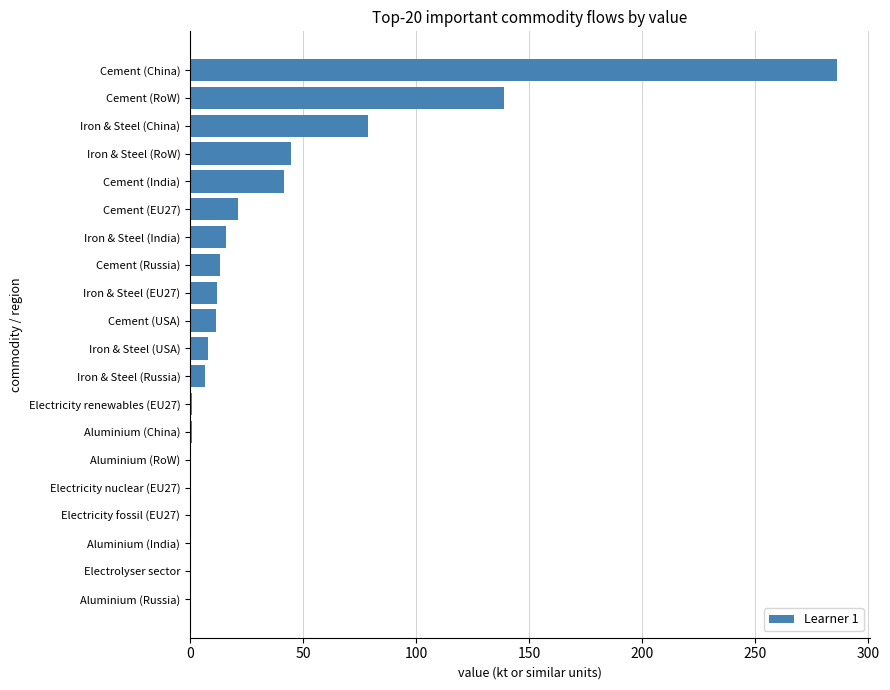

The chart shows a value of 13.3 at Cement (Russia). True or false?

True